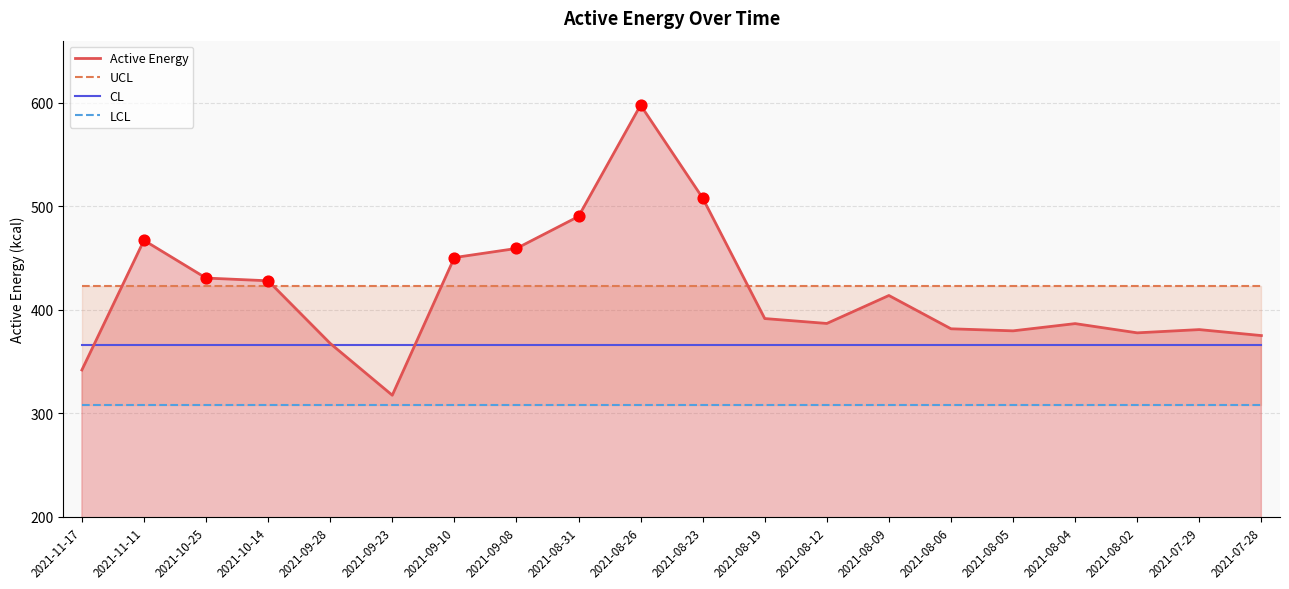

Is the value of Active Energy at 2021-08-26 greater than the value of CL at 2021-11-11?

Yes